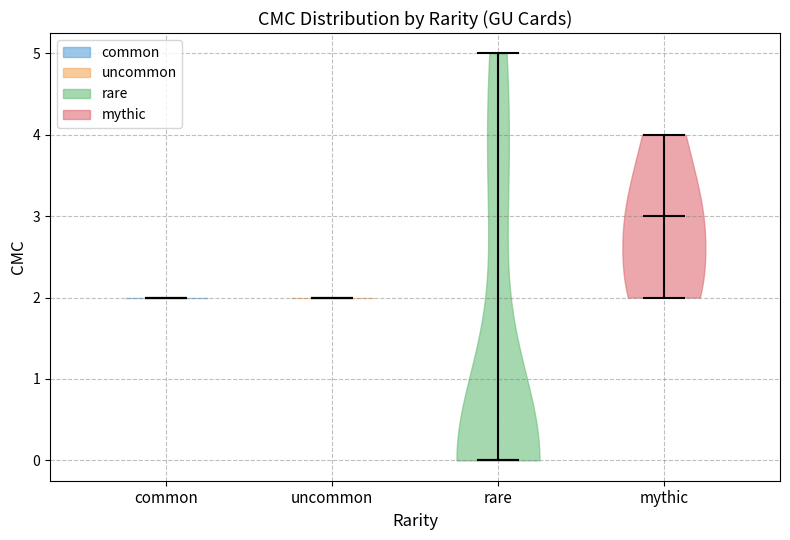

Which violin has the lowest median line?

rare